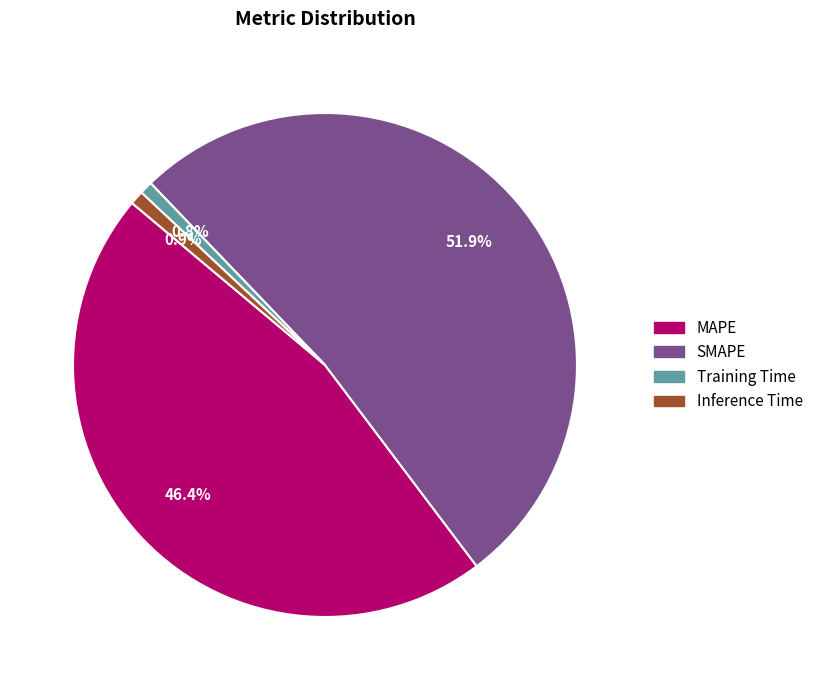

Which has a higher value, MAPE or SMAPE?

SMAPE